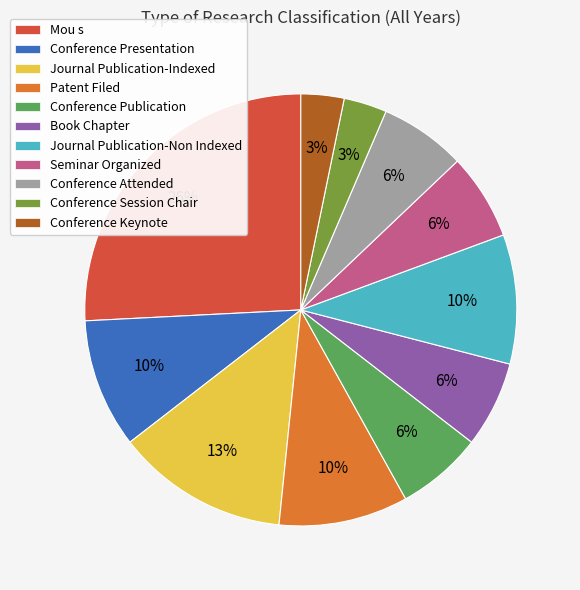

To the nearest percent, what portion does Conference Keynote represent?

3%